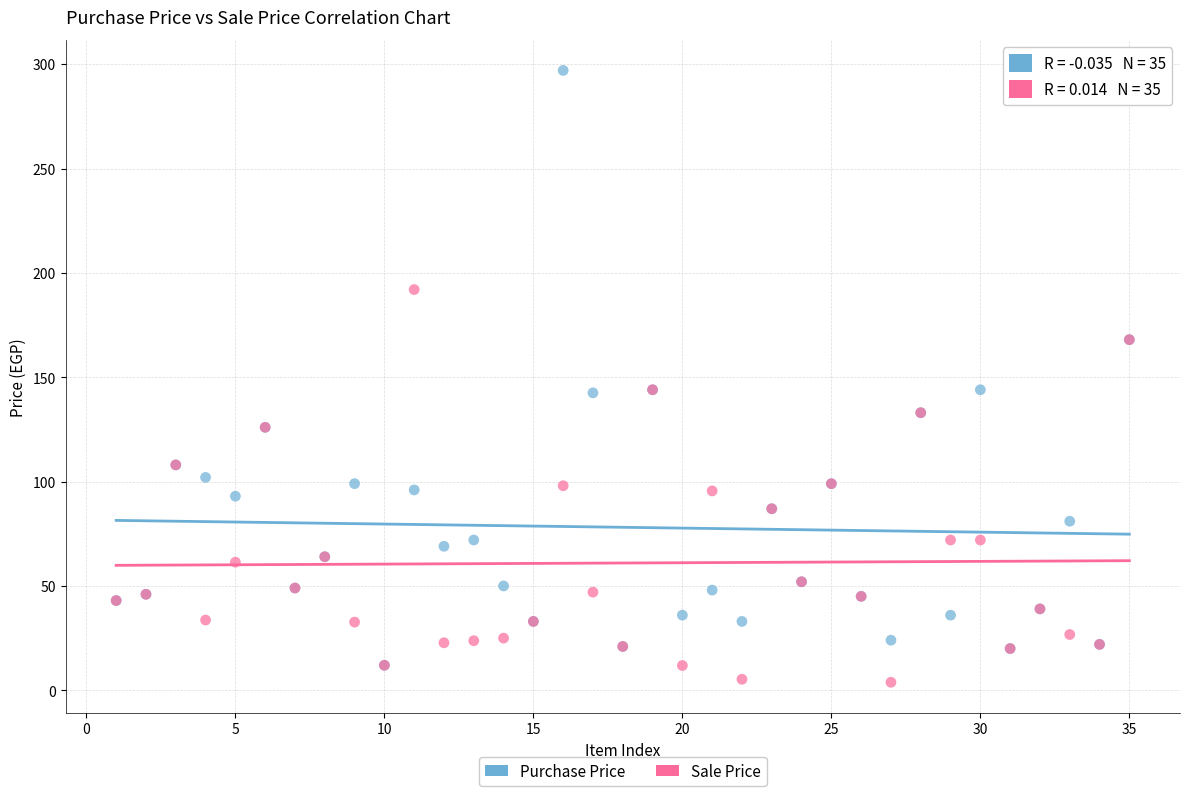

What are all the series names shown in the legend?

Purchase Price, Sale Price